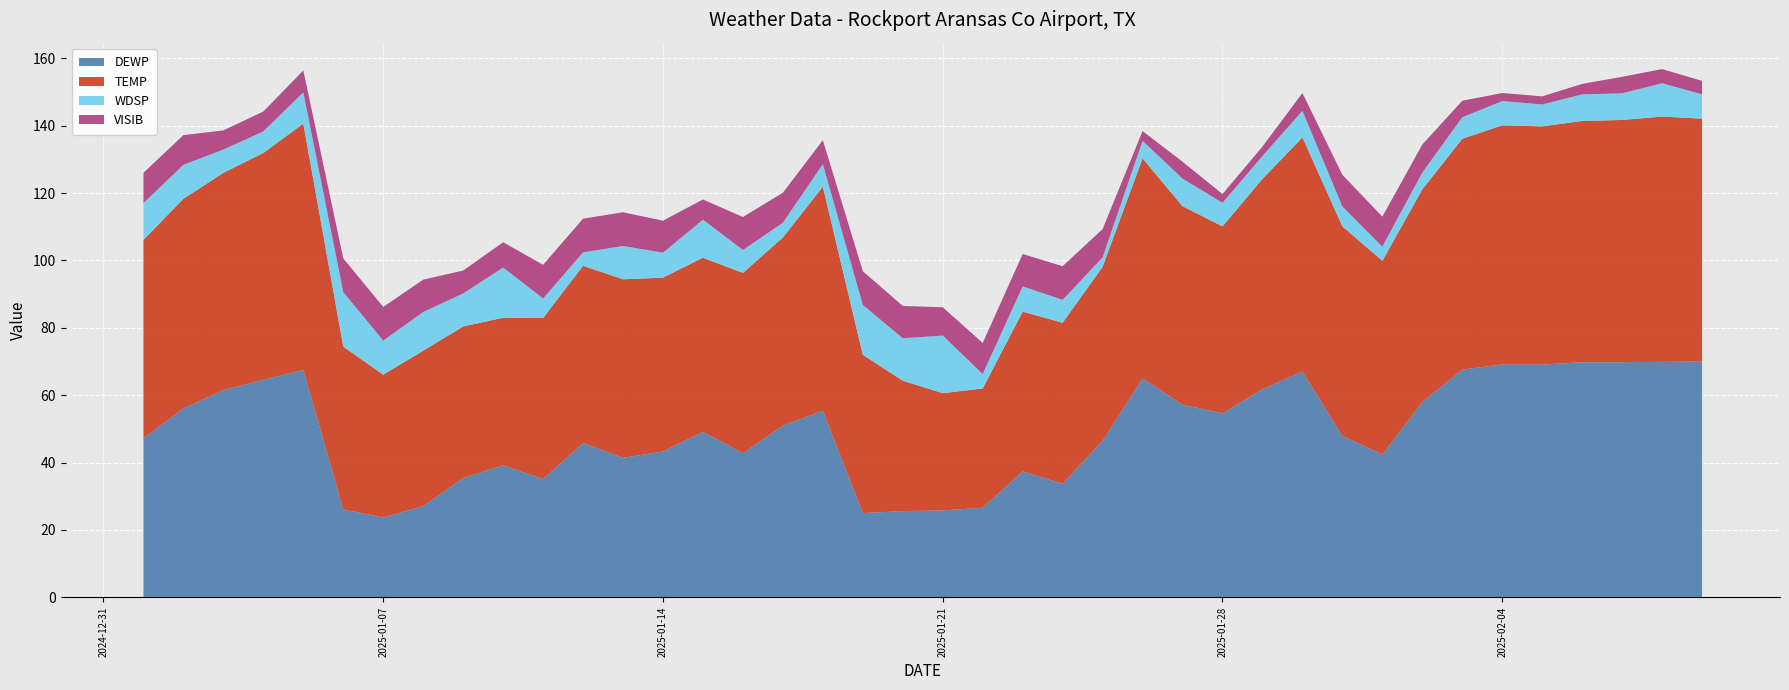

Reading left to right, extract all data points from this chart.

DEWP: 2025-01-01=47.2	2025-01-02=56.1	2025-01-03=61.5	2025-01-04=64.6	2025-01-05=67.5	2025-01-06=26.1	2025-01-07=23.7	2025-01-08=27.1	2025-01-09=35.4	2025-01-10=39.2	2025-01-11=35.1	2025-01-12=45.8	2025-01-13=41.4	2025-01-14=43.3	2025-01-15=49.1	2025-01-16=42.8	2025-01-17=51.0	2025-01-18=55.4	2025-01-19=25.0	2025-01-20=25.6	2025-01-21=25.8	2025-01-22=26.6	2025-01-23=37.4	2025-01-24=33.7	2025-01-25=46.5	2025-01-26=65.0	2025-01-27=57.2	2025-01-28=54.6	2025-01-29=61.8	2025-01-30=67.0	2025-01-31=47.9	2025-02-01=42.4	2025-02-02=58.0	2025-02-03=67.6	2025-02-04=69.1	2025-02-05=69.1	2025-02-06=69.8	2025-02-07=69.8	2025-02-08=69.9	2025-02-09=70.0
TEMP: 2025-01-01=58.9	2025-01-02=62.2	2025-01-03=64.5	2025-01-04=67.3	2025-01-05=73.1	2025-01-06=48.3	2025-01-07=42.4	2025-01-08=46.1	2025-01-09=45.0	2025-01-10=43.8	2025-01-11=47.8	2025-01-12=52.6	2025-01-13=53.0	2025-01-14=51.6	2025-01-15=51.7	2025-01-16=53.5	2025-01-17=55.8	2025-01-18=66.5	2025-01-19=47.0	2025-01-20=38.7	2025-01-21=34.8	2025-01-22=35.4	2025-01-23=47.4	2025-01-24=47.8	2025-01-25=51.6	2025-01-26=65.3	2025-01-27=58.9	2025-01-28=55.5	2025-01-29=62.4	2025-01-30=69.5	2025-01-31=62.2	2025-02-01=57.5	2025-02-02=63.1	2025-02-03=68.5	2025-02-04=71.0	2025-02-05=70.7	2025-02-06=71.6	2025-02-07=71.9	2025-02-08=72.8	2025-02-09=72.1
WDSP: 2025-01-01=10.9	2025-01-02=10.1	2025-01-03=6.9	2025-01-04=6.4	2025-01-05=9.3	2025-01-06=16.2	2025-01-07=10.1	2025-01-08=11.5	2025-01-09=9.8	2025-01-10=14.9	2025-01-11=5.8	2025-01-12=4.0	2025-01-13=9.9	2025-01-14=7.4	2025-01-15=11.3	2025-01-16=6.8	2025-01-17=4.4	2025-01-18=6.7	2025-01-19=14.8	2025-01-20=12.6	2025-01-21=17.1	2025-01-22=4.3	2025-01-23=7.5	2025-01-24=6.8	2025-01-25=2.8	2025-01-26=5.2	2025-01-27=8.2	2025-01-28=7.0	2025-01-29=6.8	2025-01-30=7.9	2025-01-31=5.9	2025-02-01=4.2	2025-02-02=5.0	2025-02-03=6.4	2025-02-04=7.2	2025-02-05=6.5	2025-02-06=7.9	2025-02-07=7.9	2025-02-08=9.9	2025-02-09=7.2
VISIB: 2025-01-01=9.0	2025-01-02=8.8	2025-01-03=5.7	2025-01-04=5.9	2025-01-05=6.5	2025-01-06=10.0	2025-01-07=10.0	2025-01-08=9.6	2025-01-09=6.8	2025-01-10=7.5	2025-01-11=10.0	2025-01-12=10.0	2025-01-13=10.0	2025-01-14=9.5	2025-01-15=6.0	2025-01-16=9.8	2025-01-17=8.9	2025-01-18=7.1	2025-01-19=10.0	2025-01-20=9.6	2025-01-21=8.4	2025-01-22=9.2	2025-01-23=9.6	2025-01-24=10.0	2025-01-25=8.4	2025-01-26=2.9	2025-01-27=5.0	2025-01-28=2.6	2025-01-29=2.8	2025-01-30=5.3	2025-01-31=9.4	2025-02-01=8.9	2025-02-02=8.3	2025-02-03=4.9	2025-02-04=2.4	2025-02-05=2.4	2025-02-06=3.1	2025-02-07=4.9	2025-02-08=4.2	2025-02-09=4.0